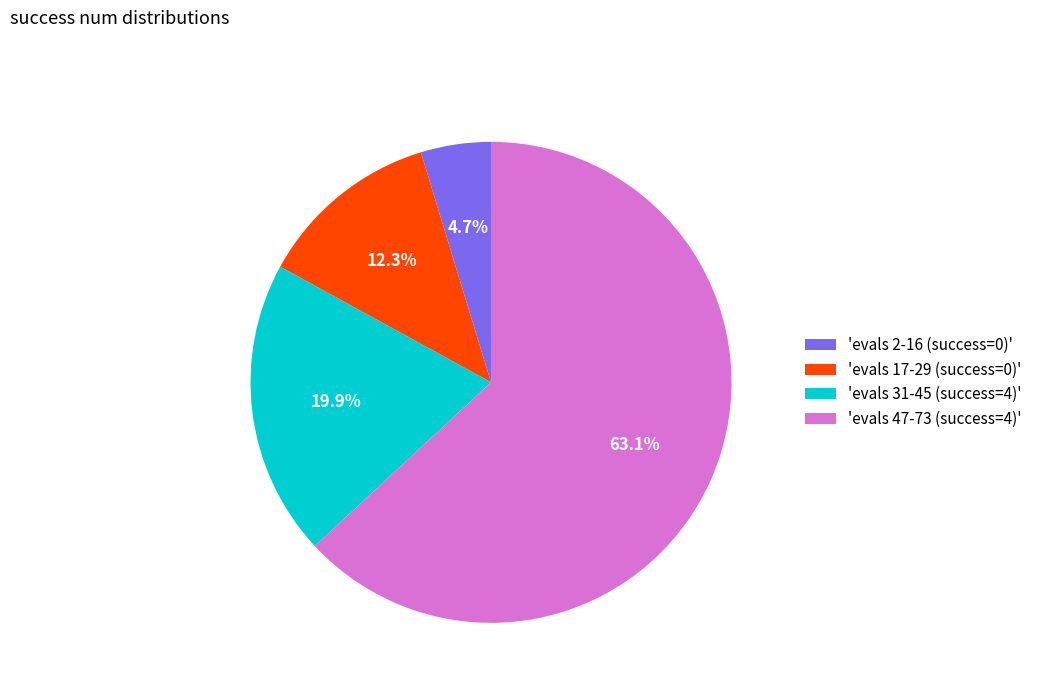

Which slice is the smallest?

'evals 2-16 (success=0)'